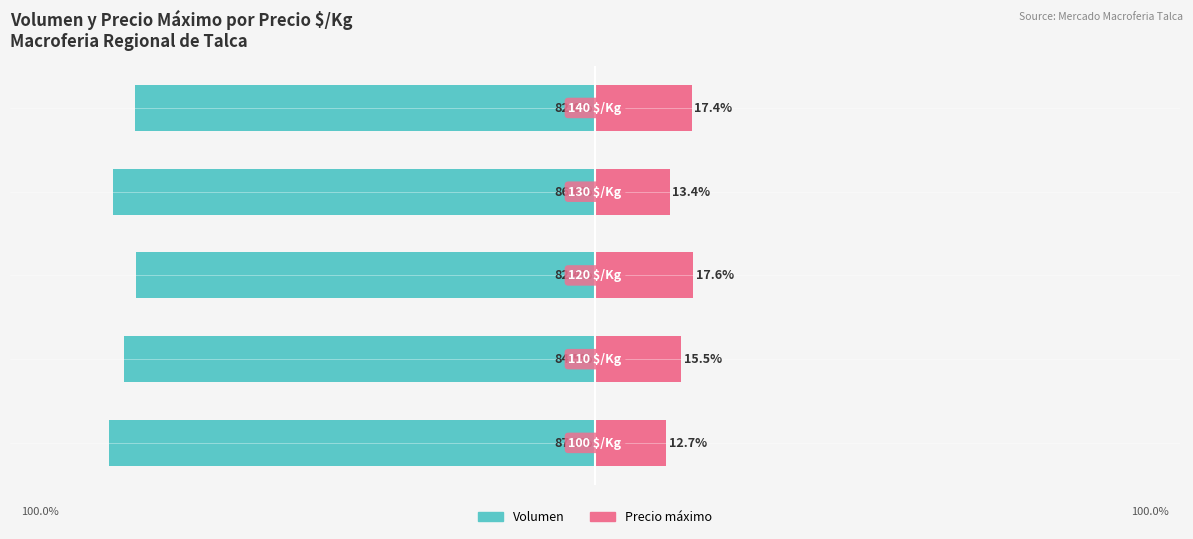

Reading left to right, list all the values displayed in this chart.

Volumen: -87.3	-84.5	-82.4	-86.6	-82.6
Precio máximo: 12.7	15.5	17.6	13.4	17.4